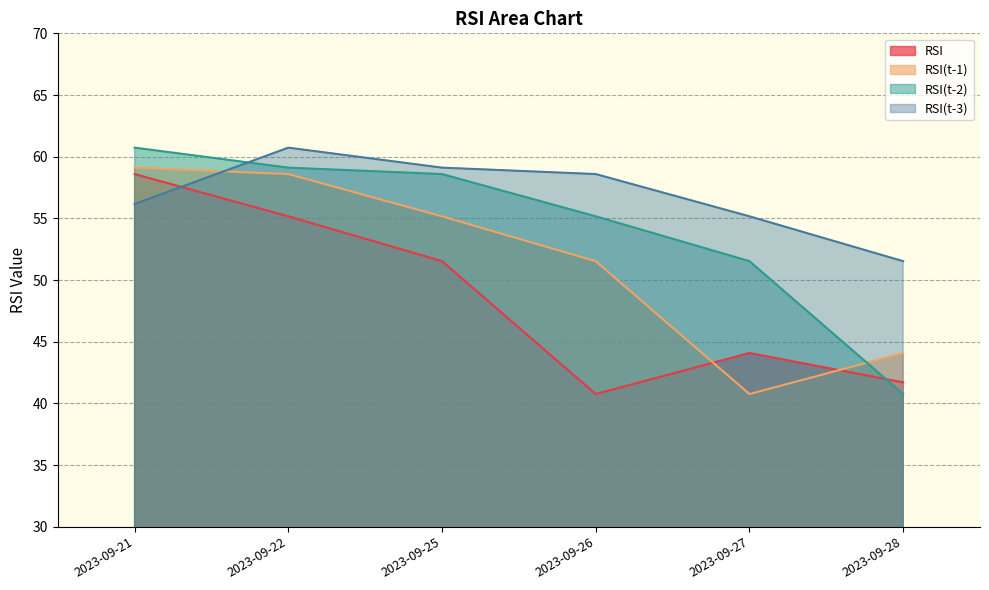

True or false: RSI(t-2) has more than 1 points higher than both neighbors.

False